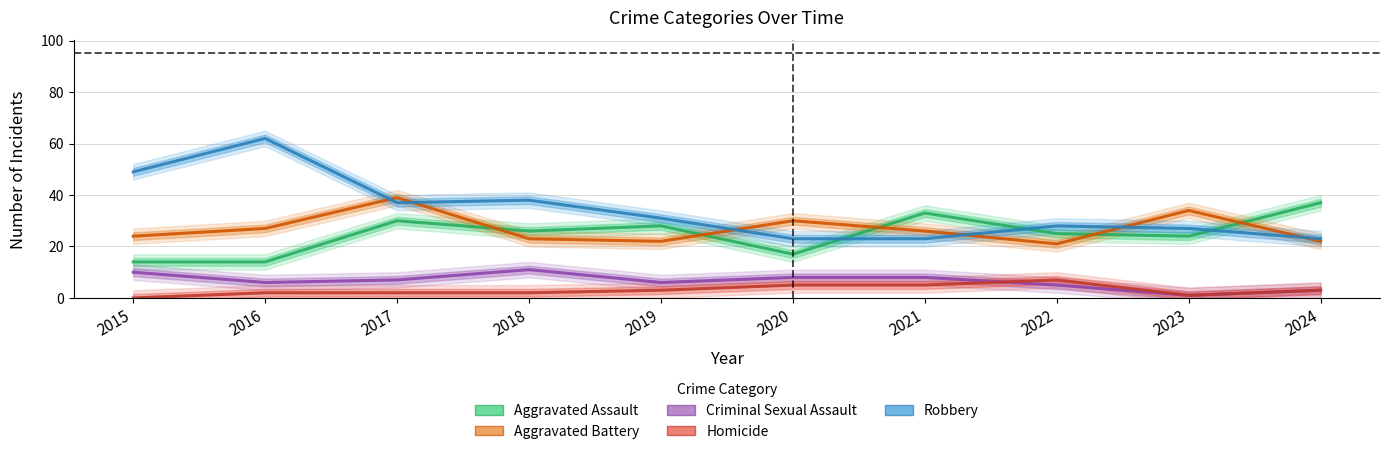

How many lines are shown in the chart?

5